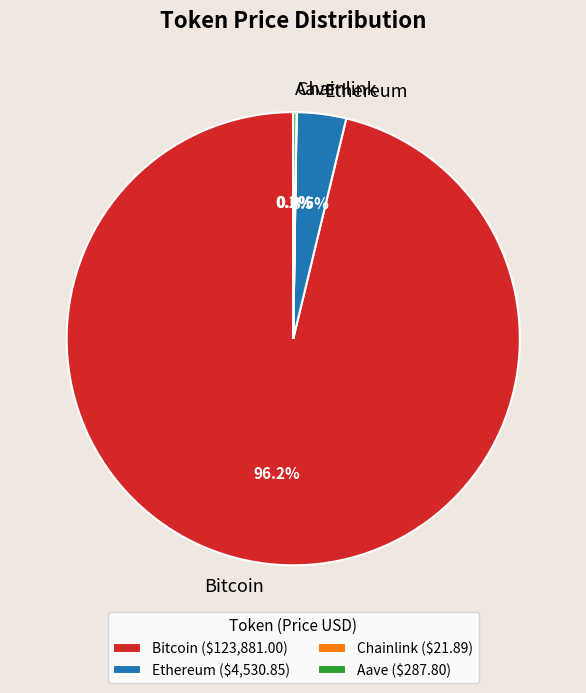

Do Ethereum and Bitcoin together represent more than half of the pie?

Yes